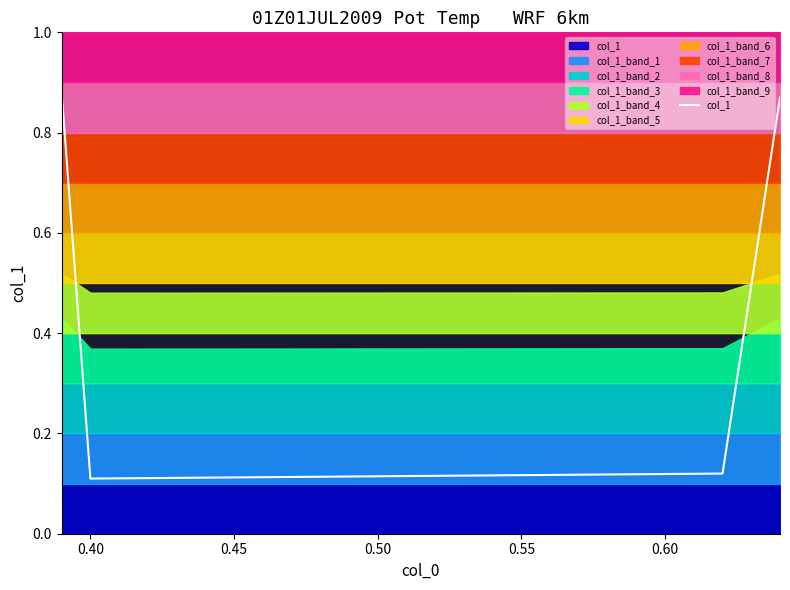

How many data points does each series have?

4